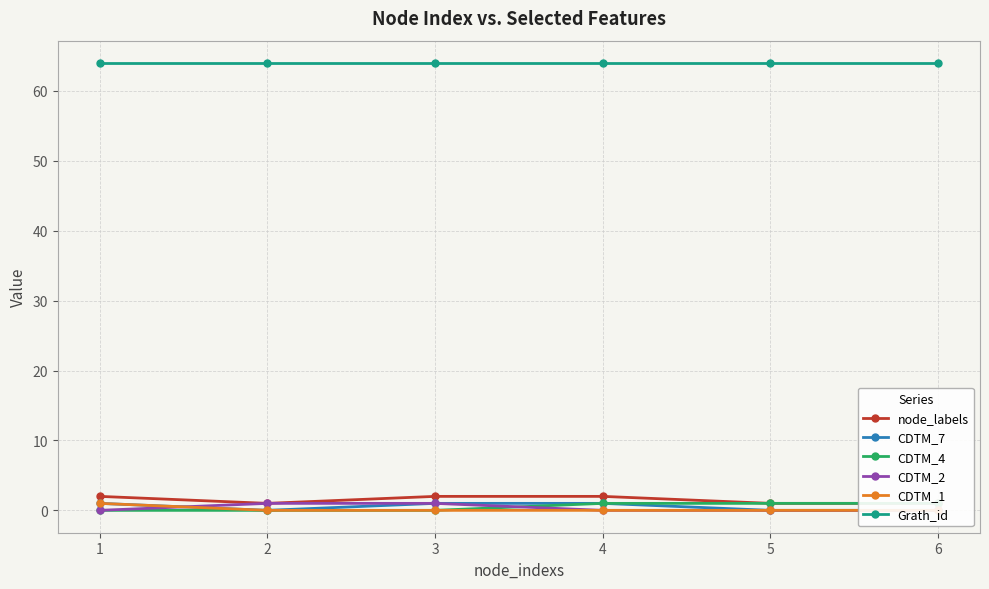

Reading left to right, list all the values displayed in this chart.

node_labels: 2	1	2	2	1	1
CDTM_7: 1	0	1	1	0	0
CDTM_4: 0	0	0	1	1	1
CDTM_2: 0	1	1	0	0	0
CDTM_1: 1	0	0	0	0	0
Grath_id: 64	64	64	64	64	64